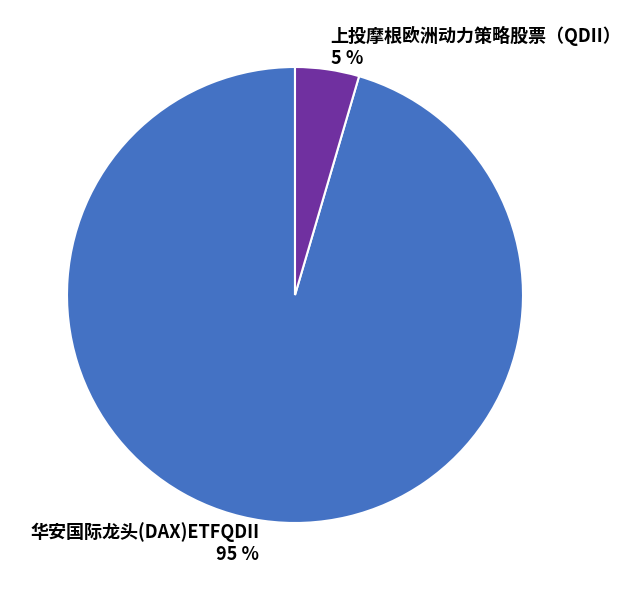

Does any single category account for the majority?

Yes